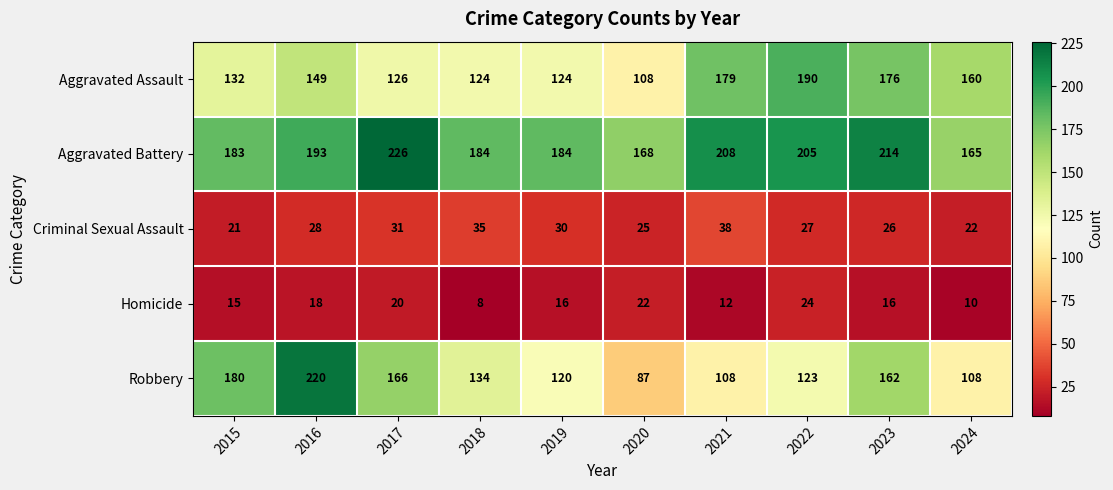

What is the spread (max minus min) of values at 2016?

202